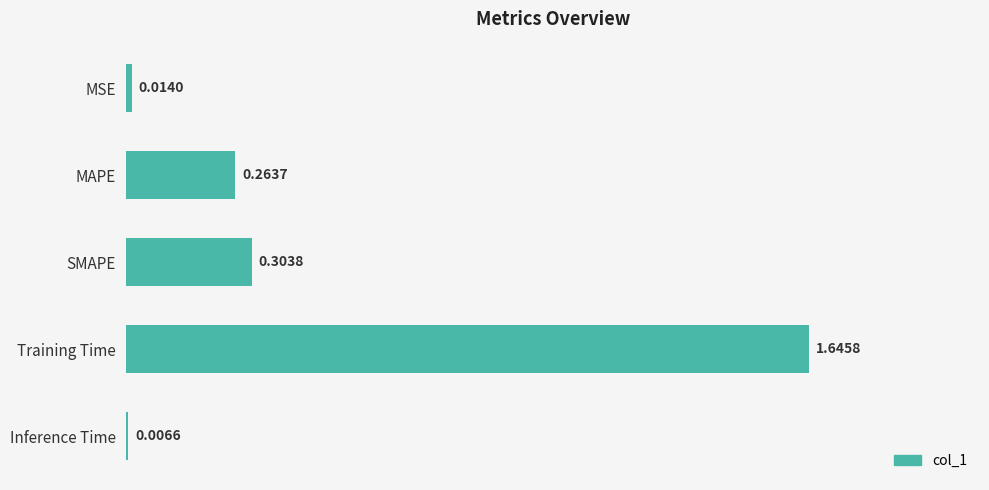

How many bars are there in total?

5